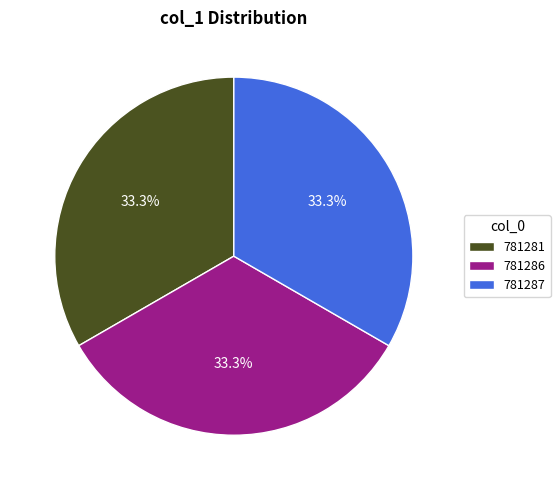

What is the ratio of the value at 781287 to the value at 781281?

1.0